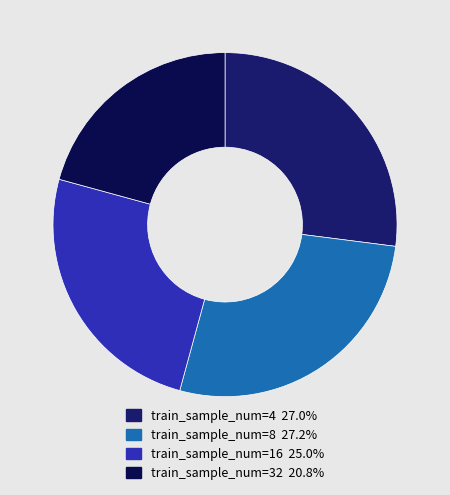

How many slices are in this pie chart?

4